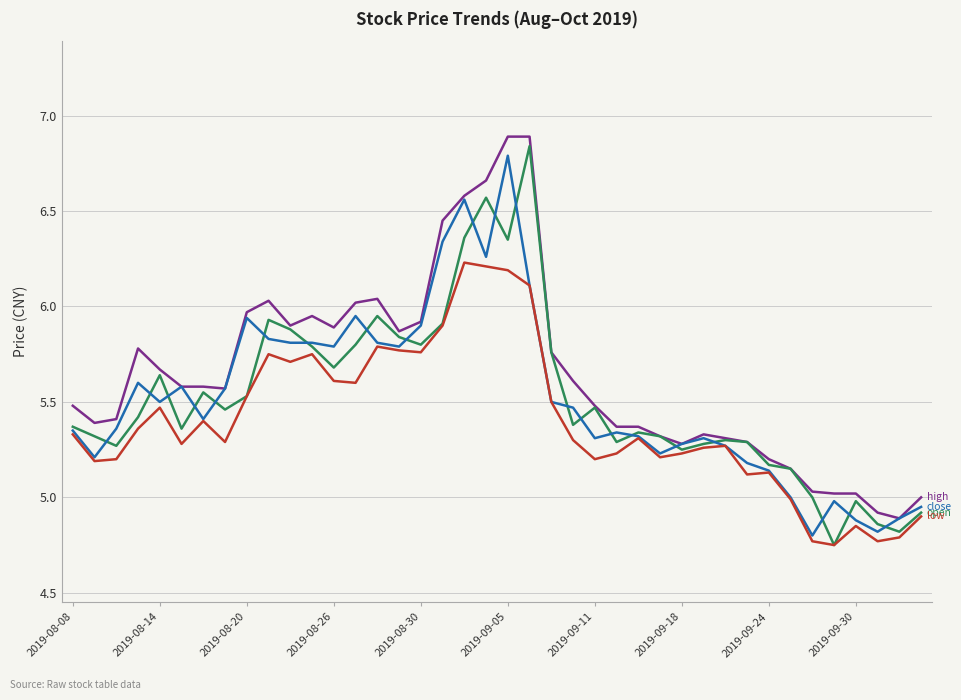

Count the number of categories in the chart.

40